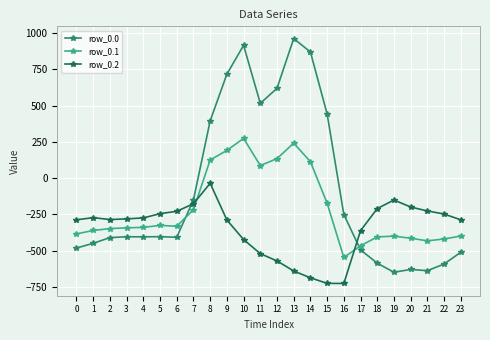

What is the total value across all series at 12?

182.9